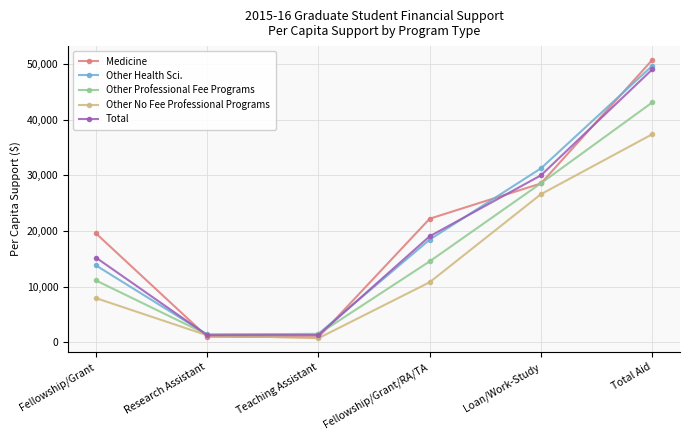

True or false: Total and Other Health Sci. intersect in this chart.

True